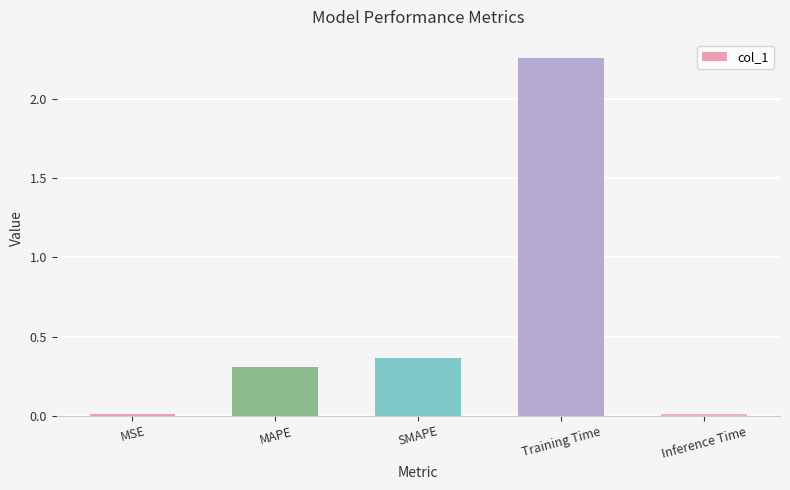

How many bars are there in total?

5